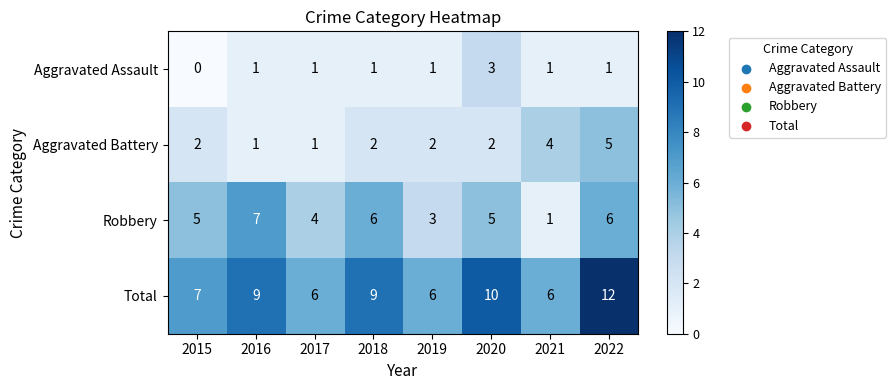

True or false: Total has a value of 9 at 2021.

False